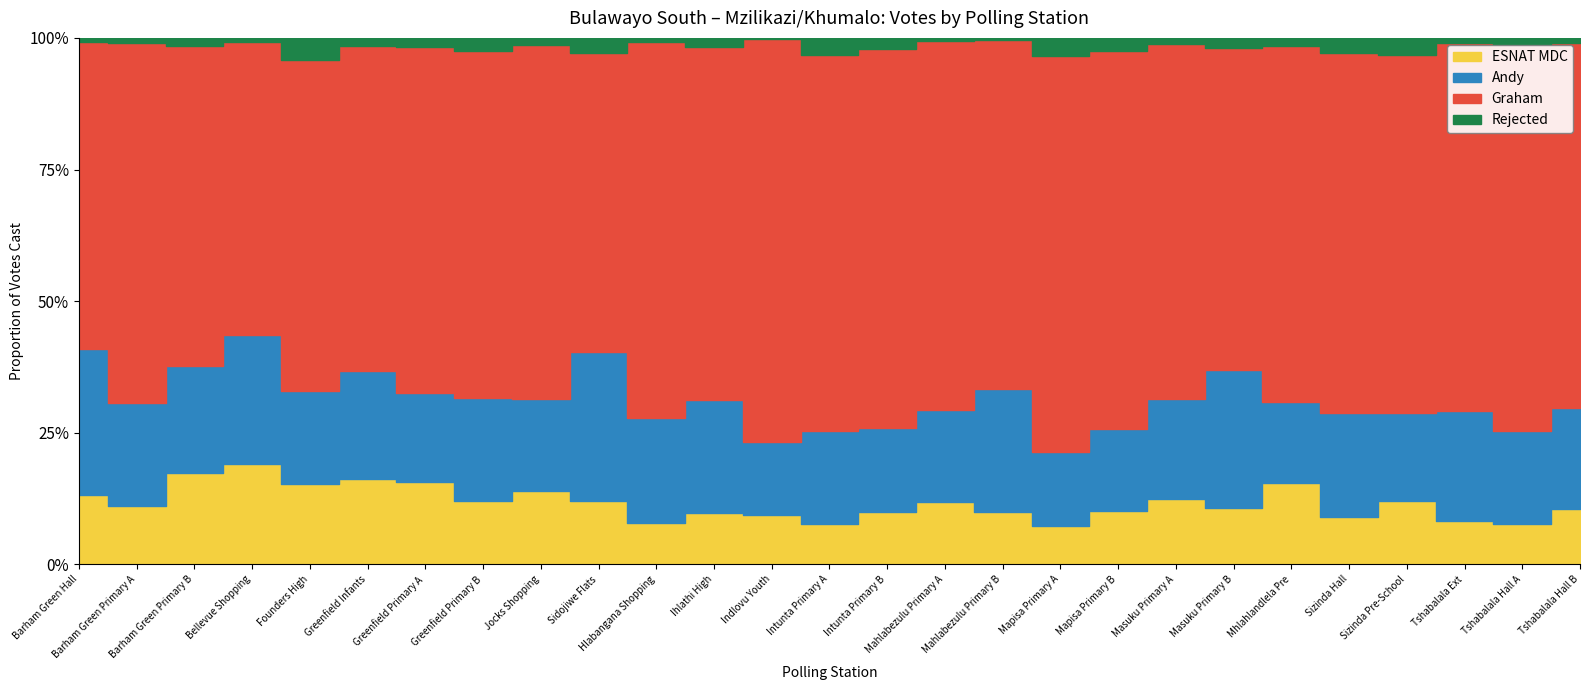

What is the label of the 24th point from the left?

Sizinda Pre-School